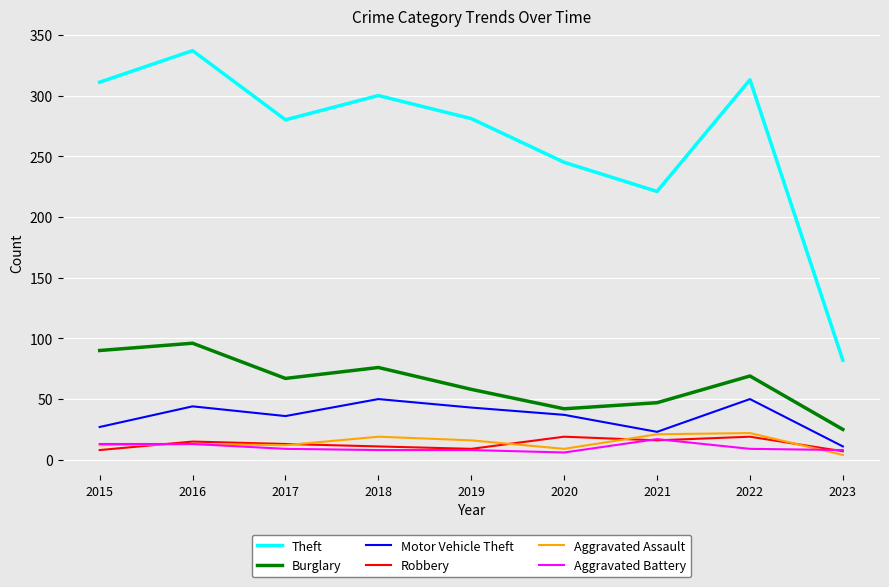

Which series changed the most between 2015 and 2021?

Theft